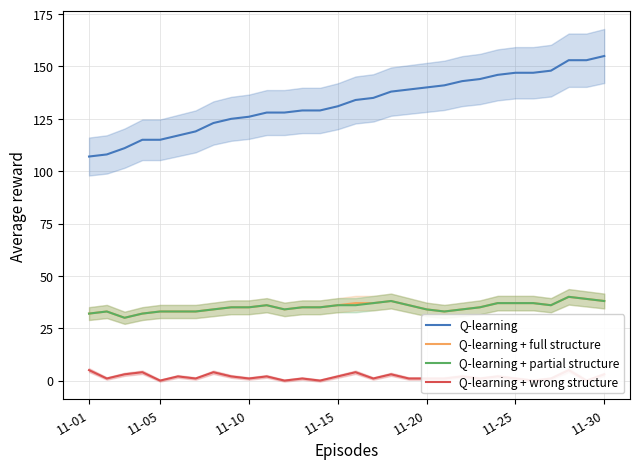

True or false: Q-learning + full structure and Q-learning intersect in this chart.

False